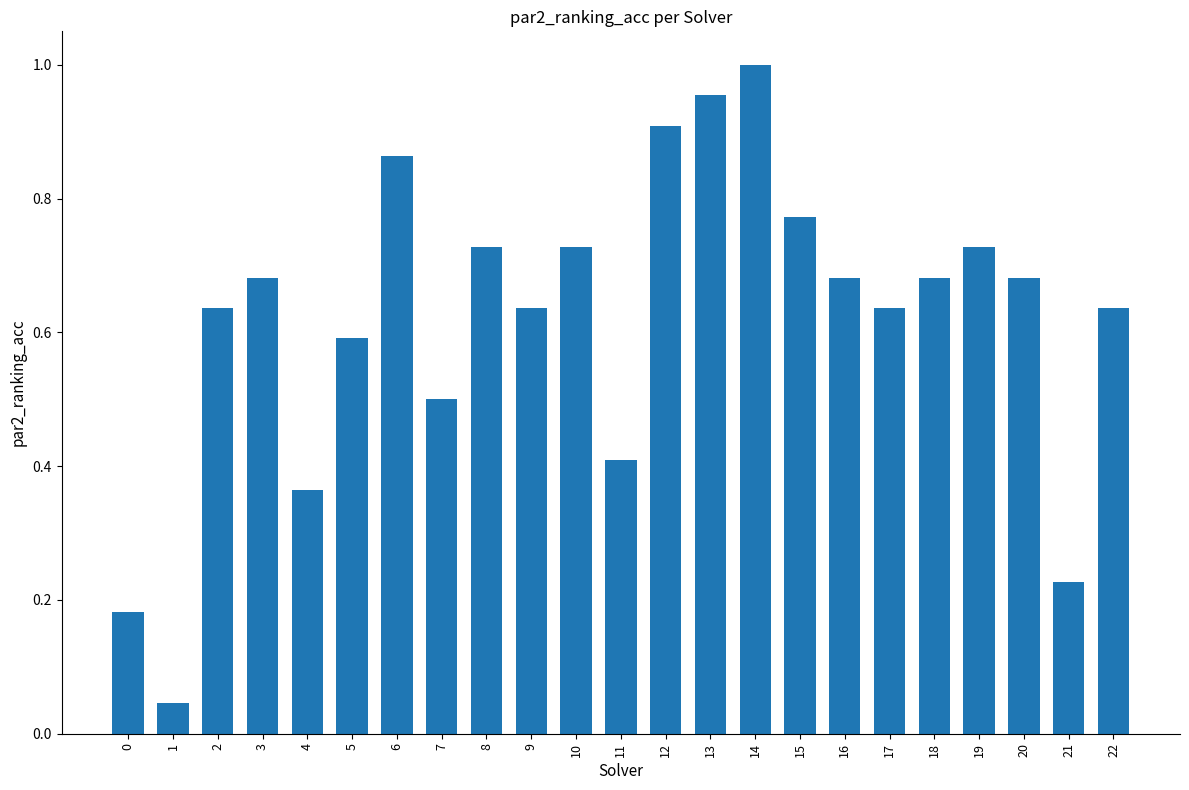

What is the sum of the values at 3 and 10?

1.4